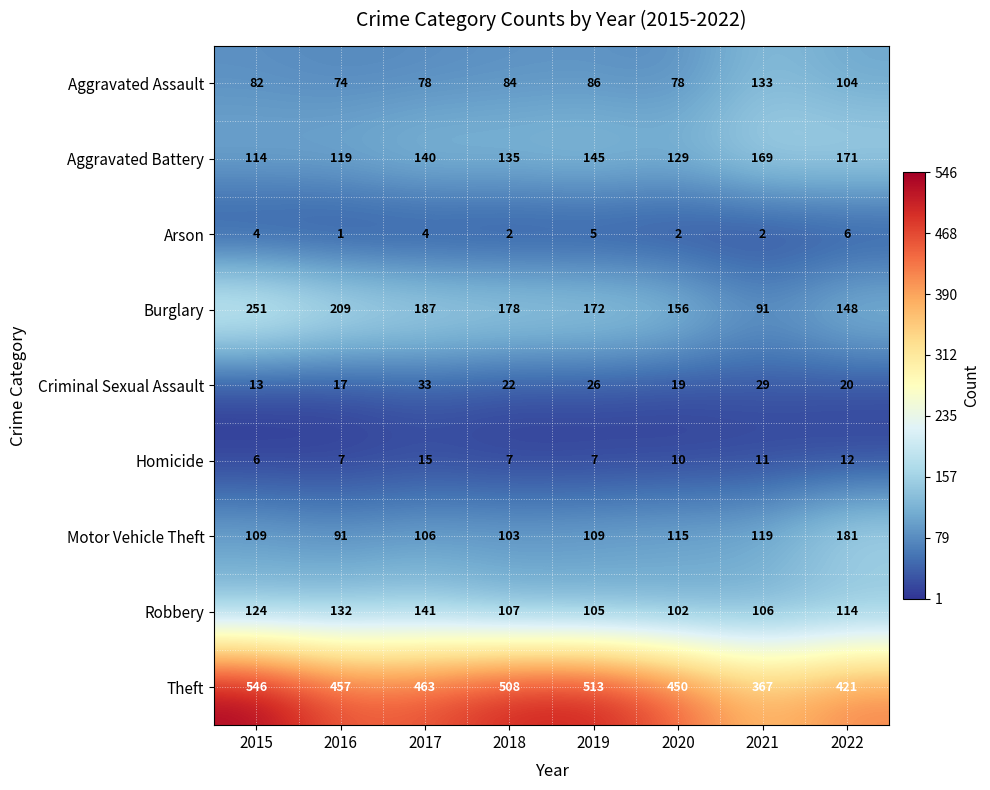

Which series changed the most between 2021 and 2022?

Motor Vehicle Theft